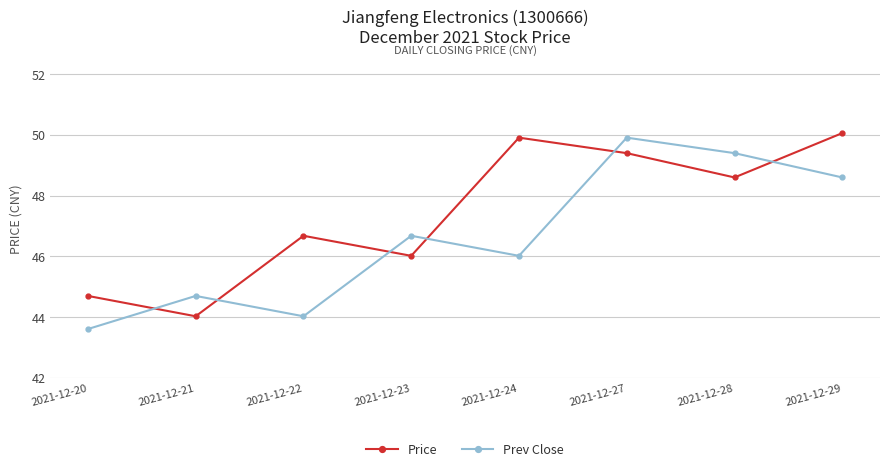

What is the maximum value shown in the chart?

50.1